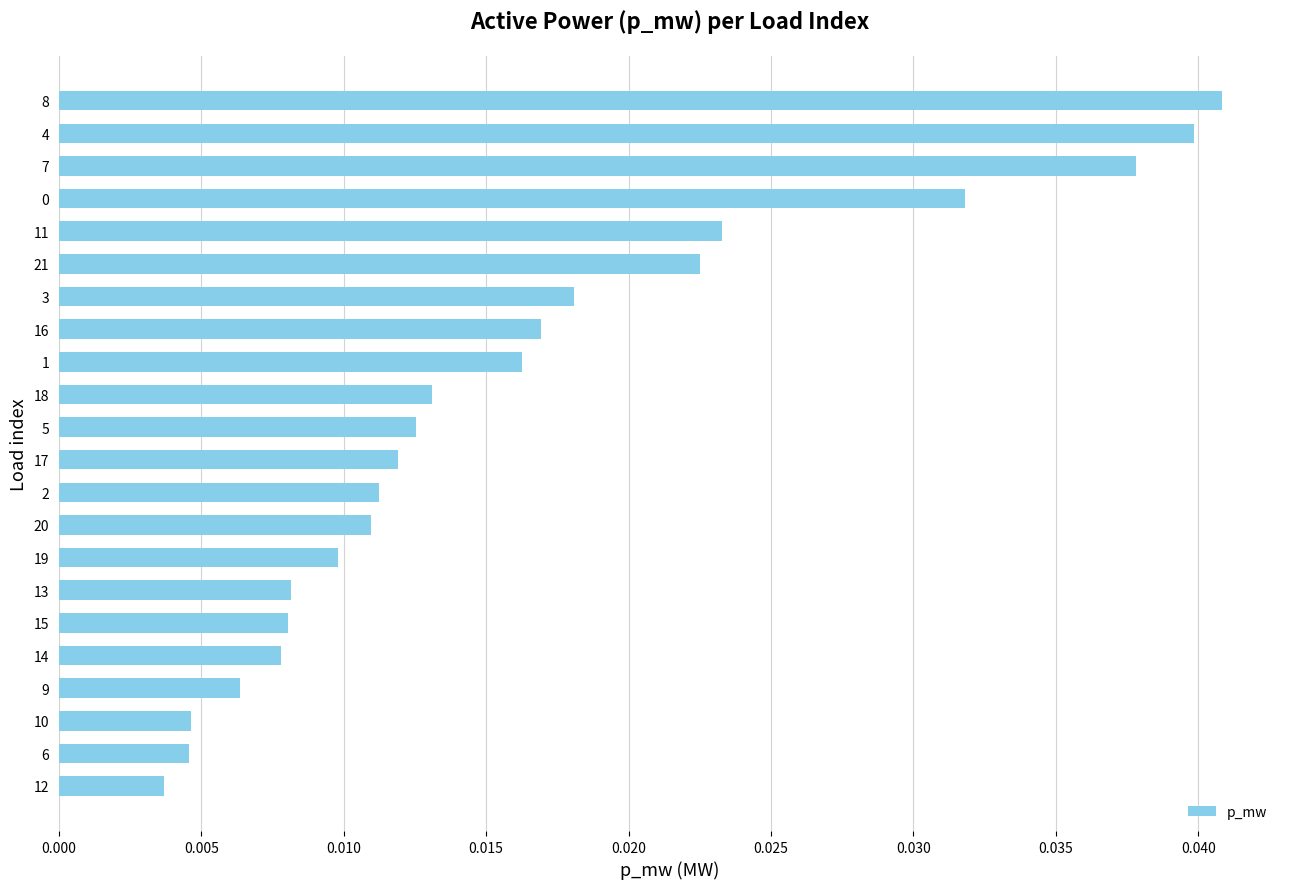

What is the sum of all values?

0.4